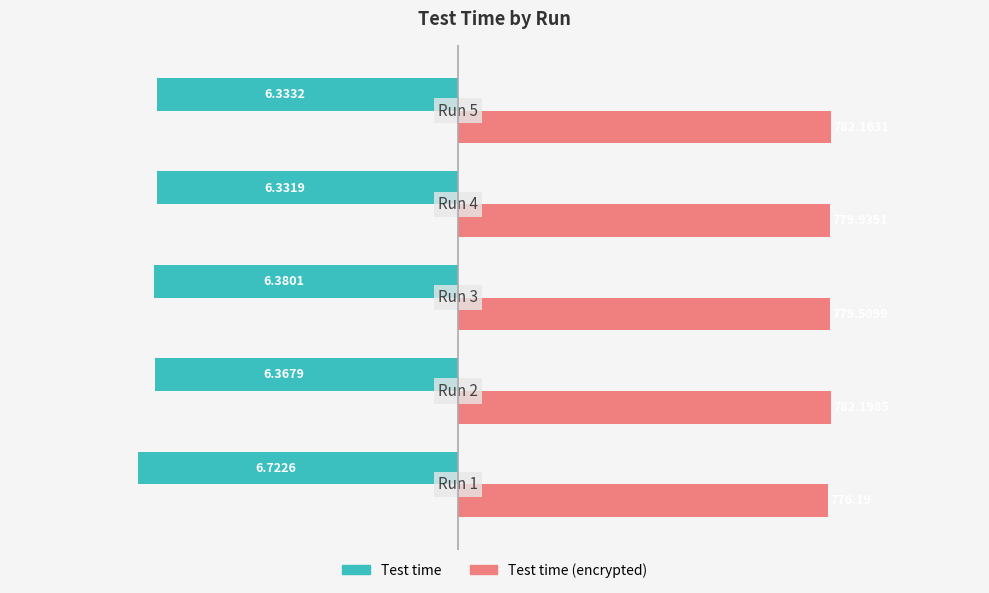

How many bars are there in total?

10